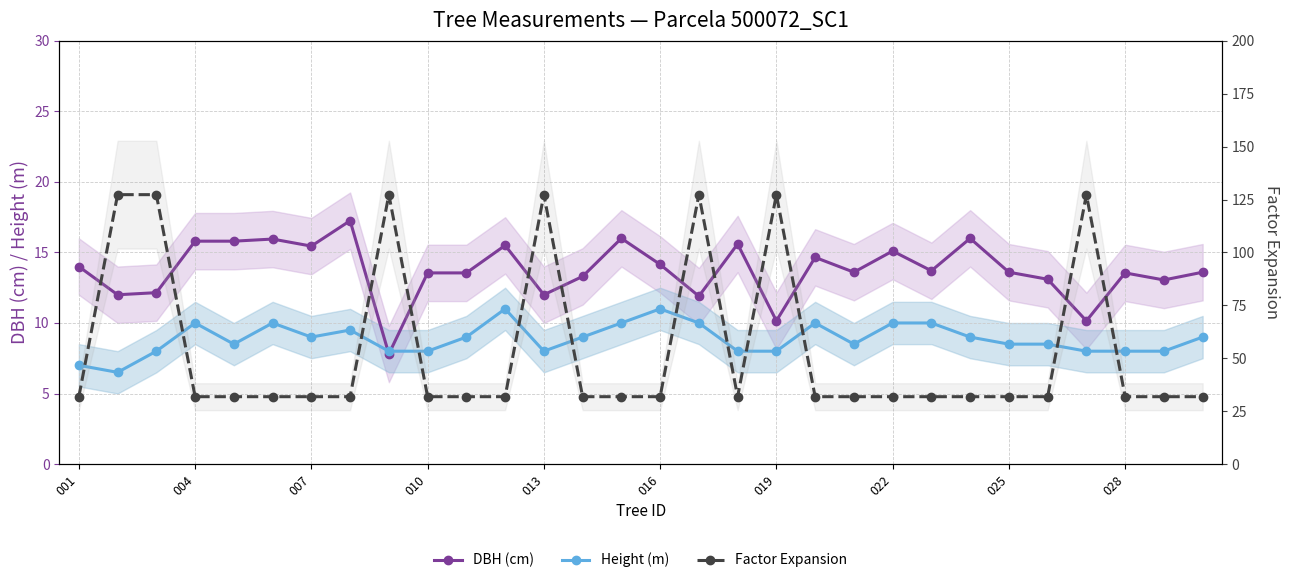

What is the greatest value displayed?

127.3